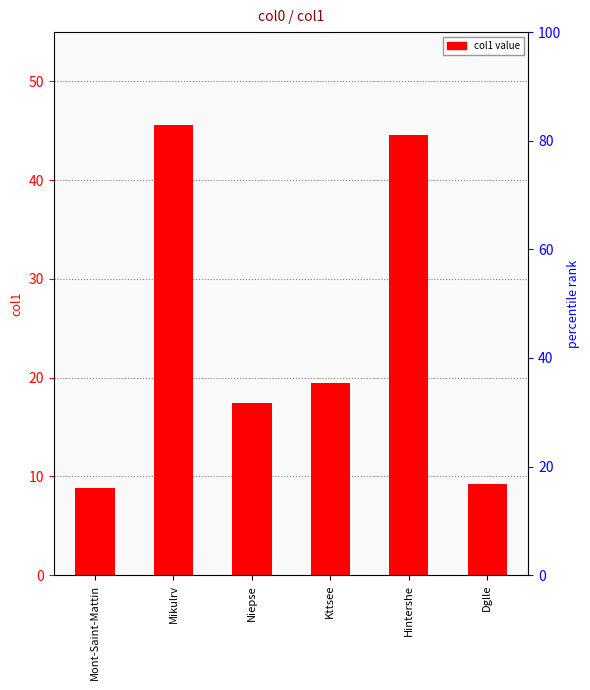

How many bars are there in total?

6